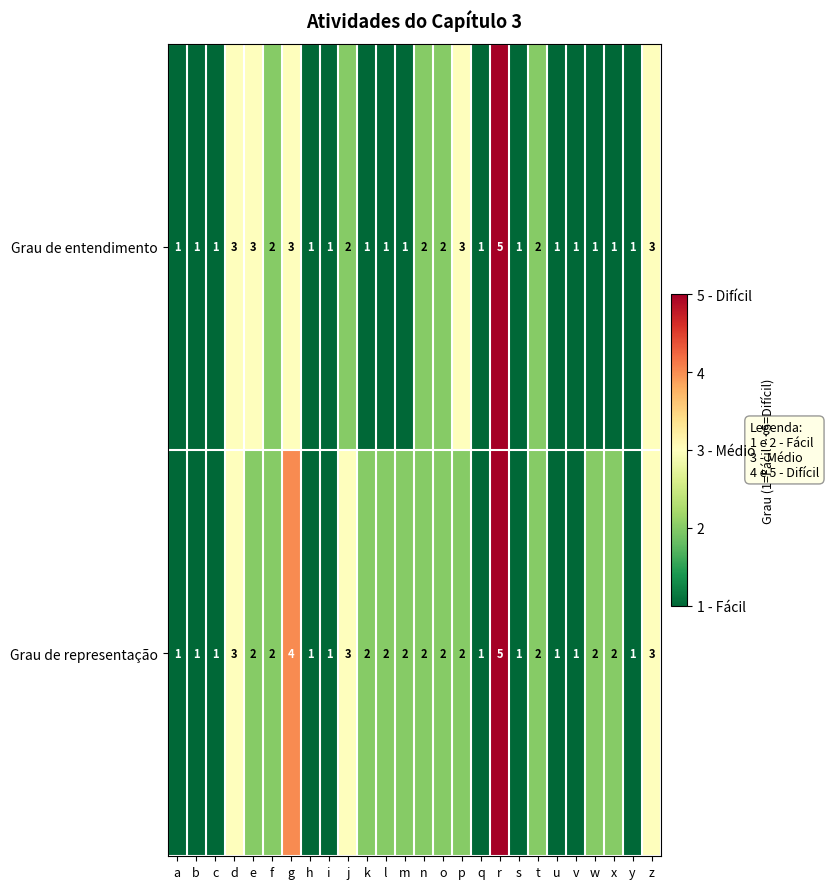

How many Grau de entendimento values are between 1 and 2?

20